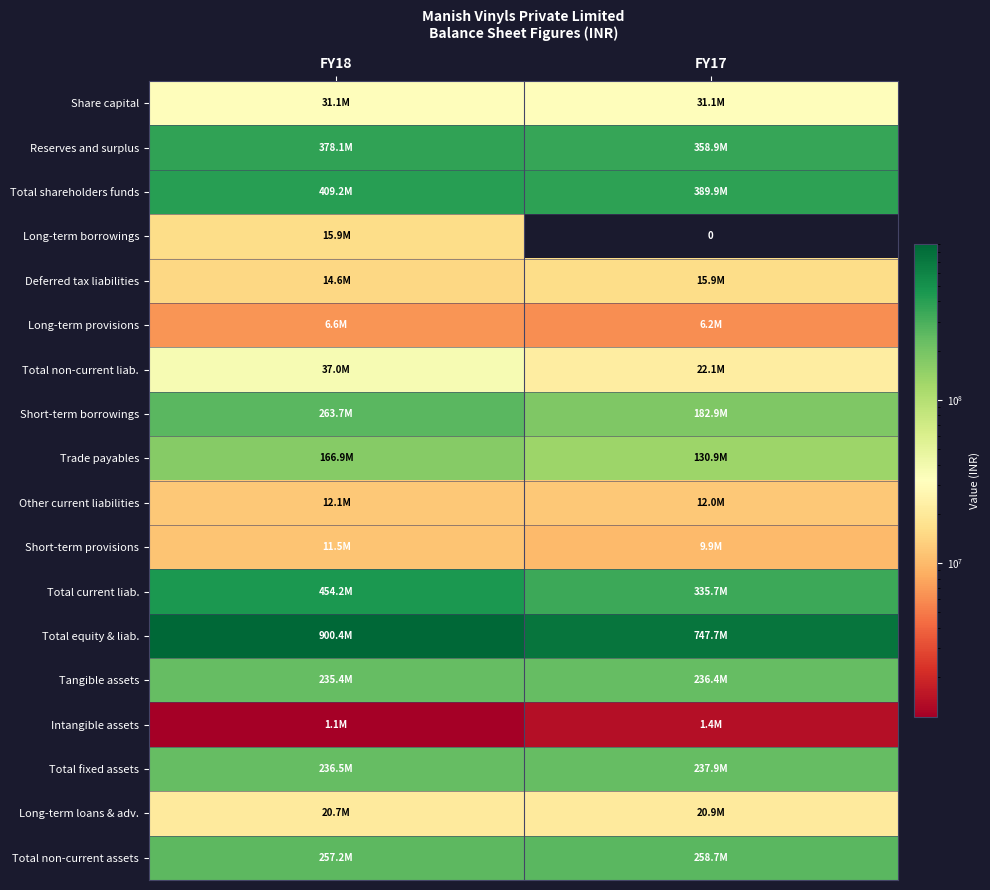

At which label does Tangible assets reach its minimum?

FY18